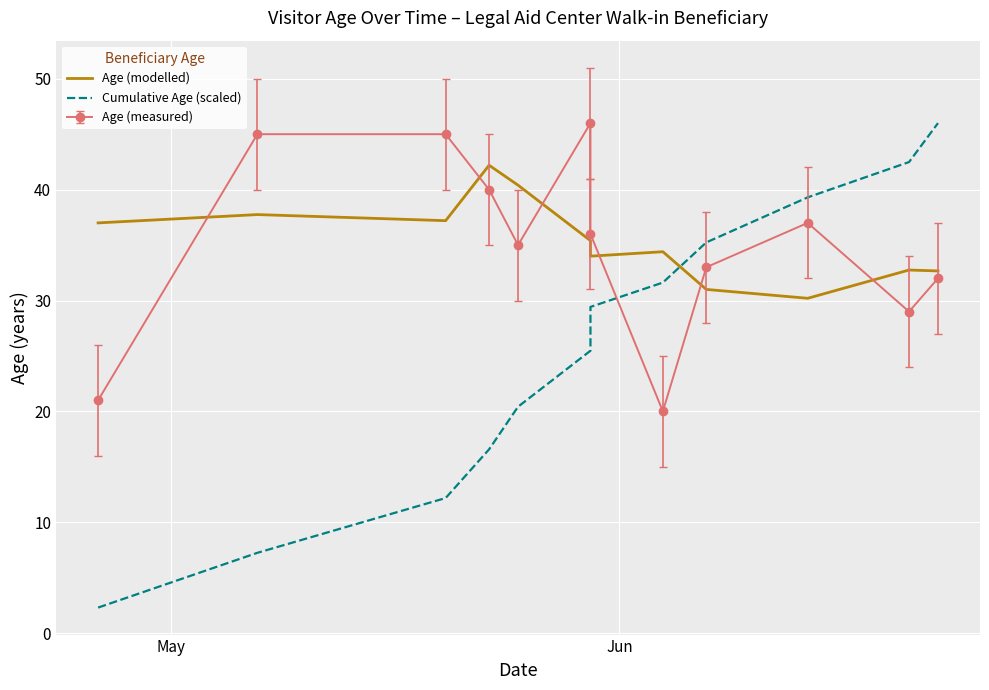

Which series has the largest total across all categories?

Age (modelled)